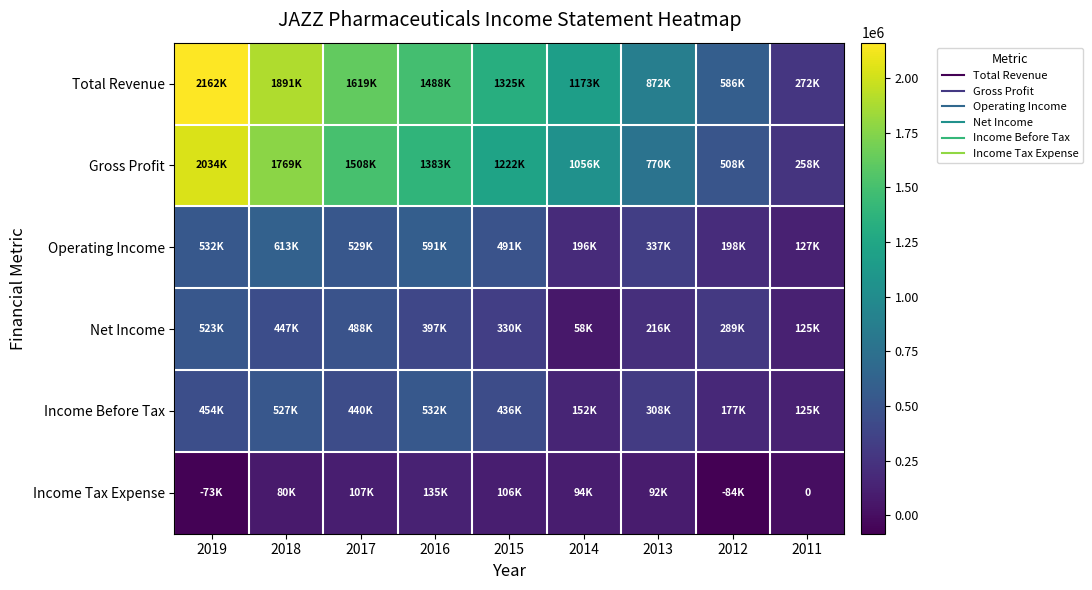

Is it true that Net Income equals 892665 at 2019?

False